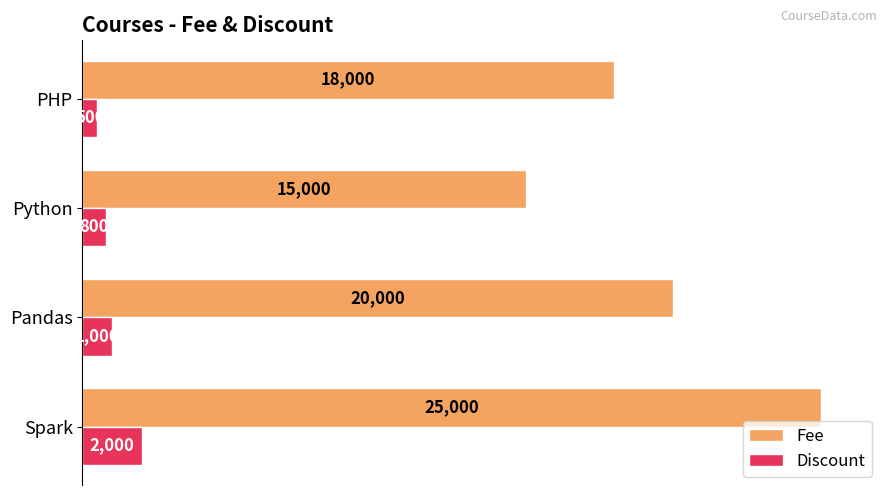

At how many categories does at least one series exceed 23940?

1